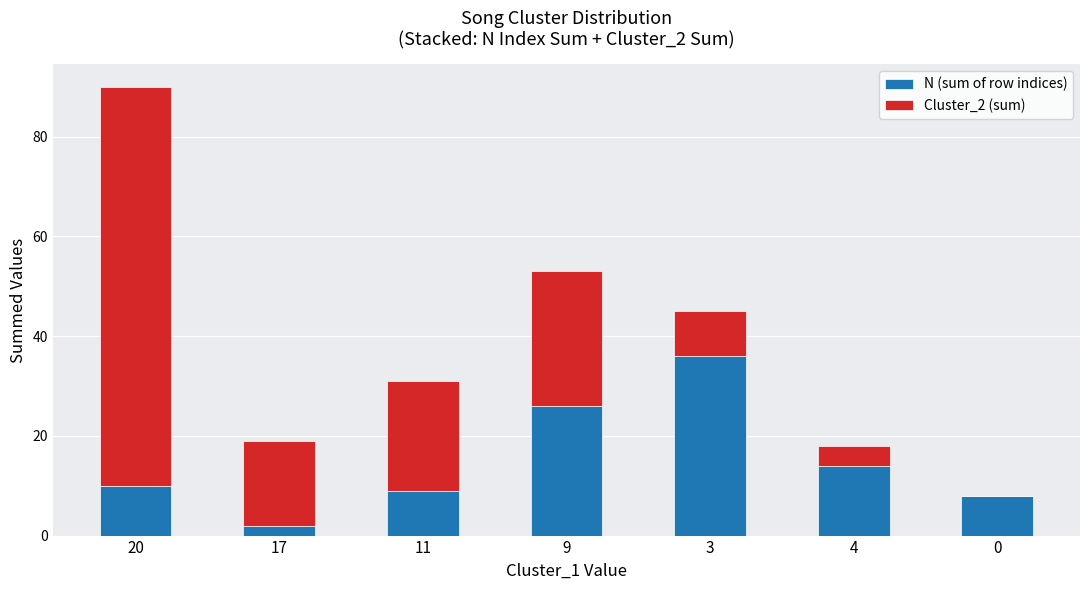

At which category is the sum across all series the highest?

20